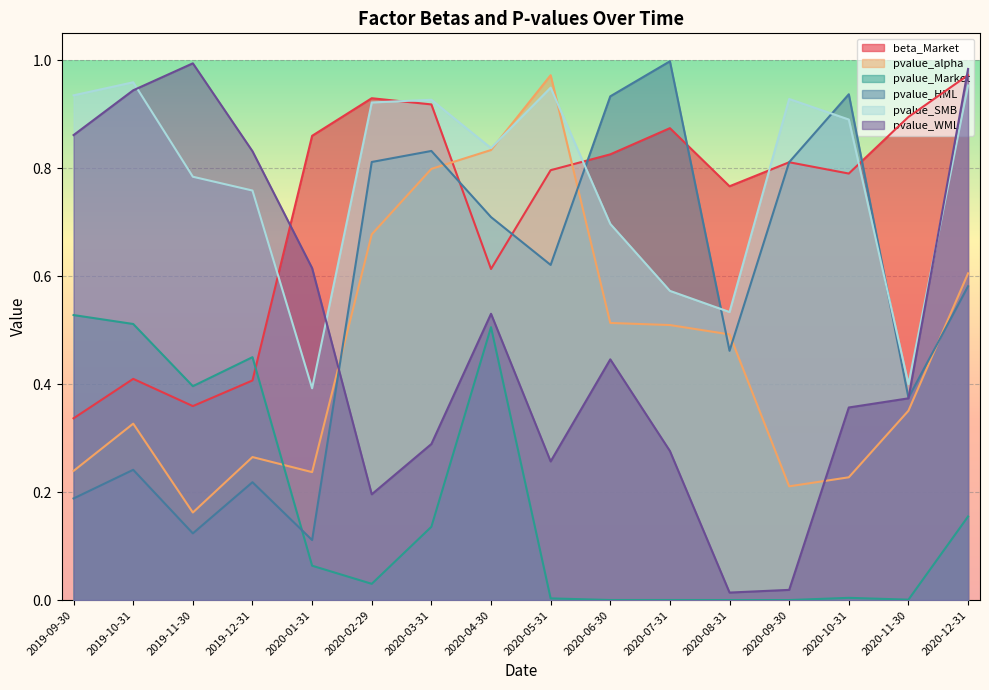

After their last crossing, which series has the higher values: pvalue_alpha or pvalue_WML?

pvalue_WML